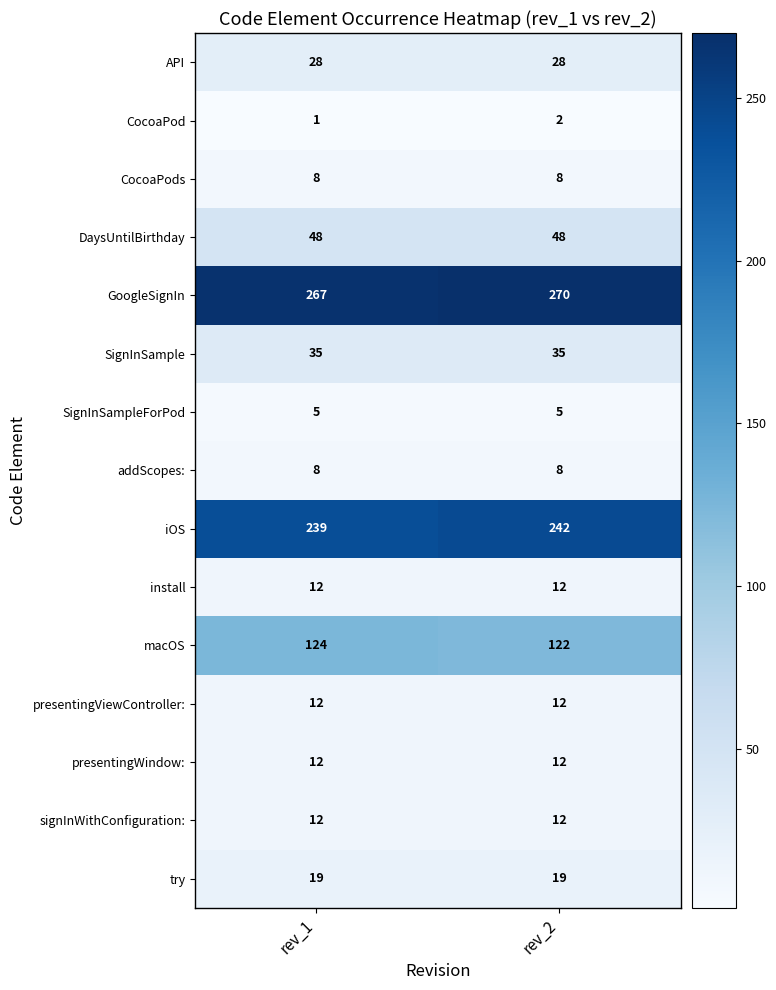

Which category has the lowest value across all series?

rev_1